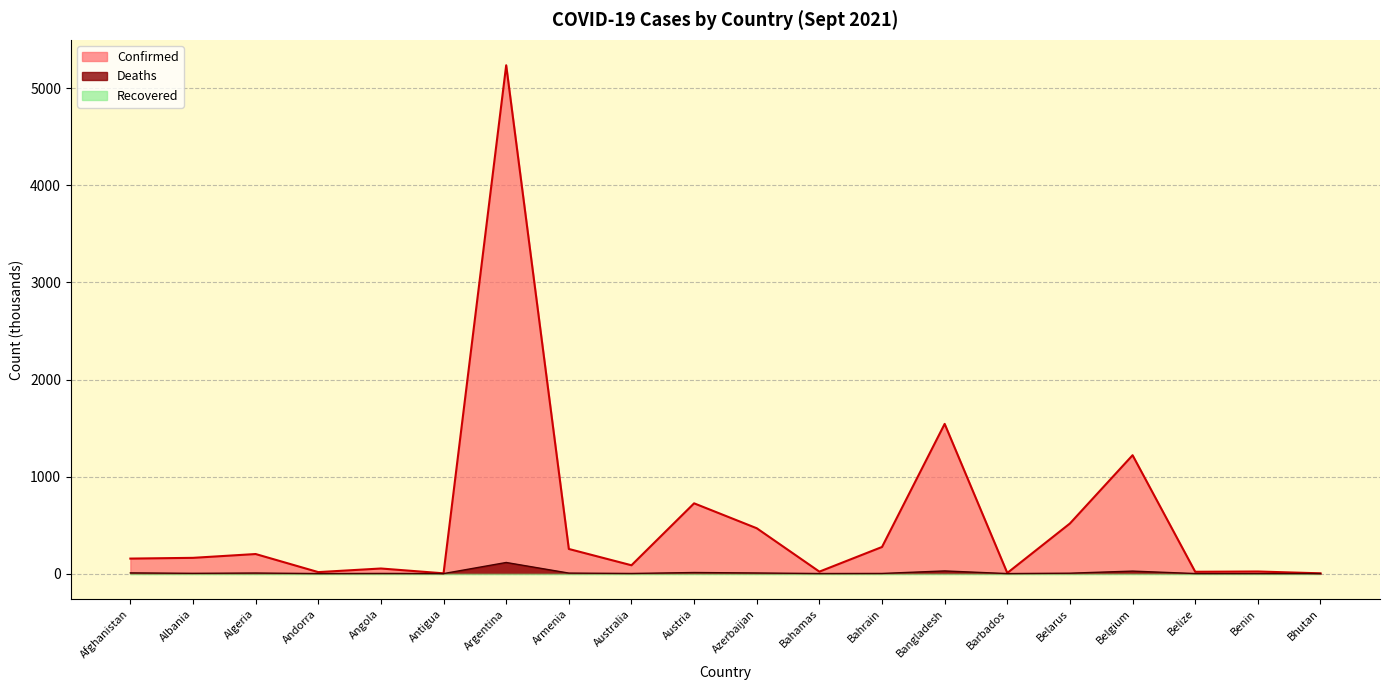

True or false: Confirmed and Deaths intersect in this chart.

False